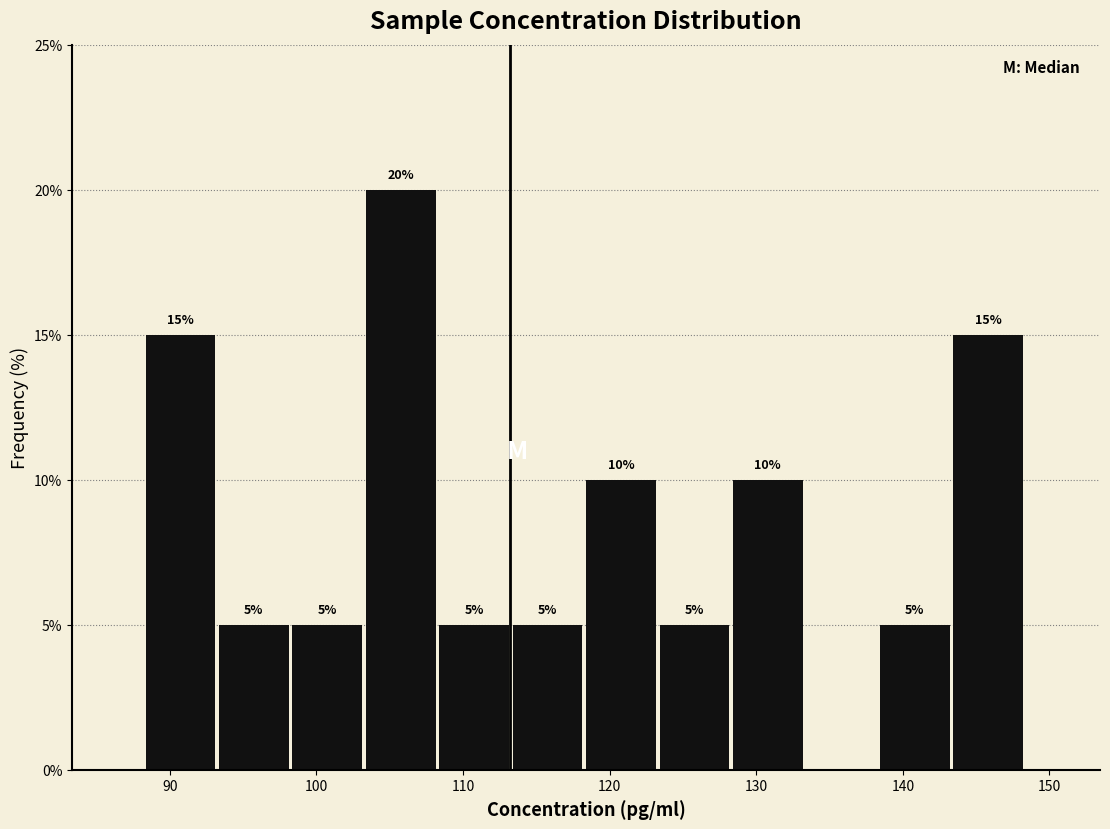

Over which range of the x-axis is the bar tallest?

103 to 108